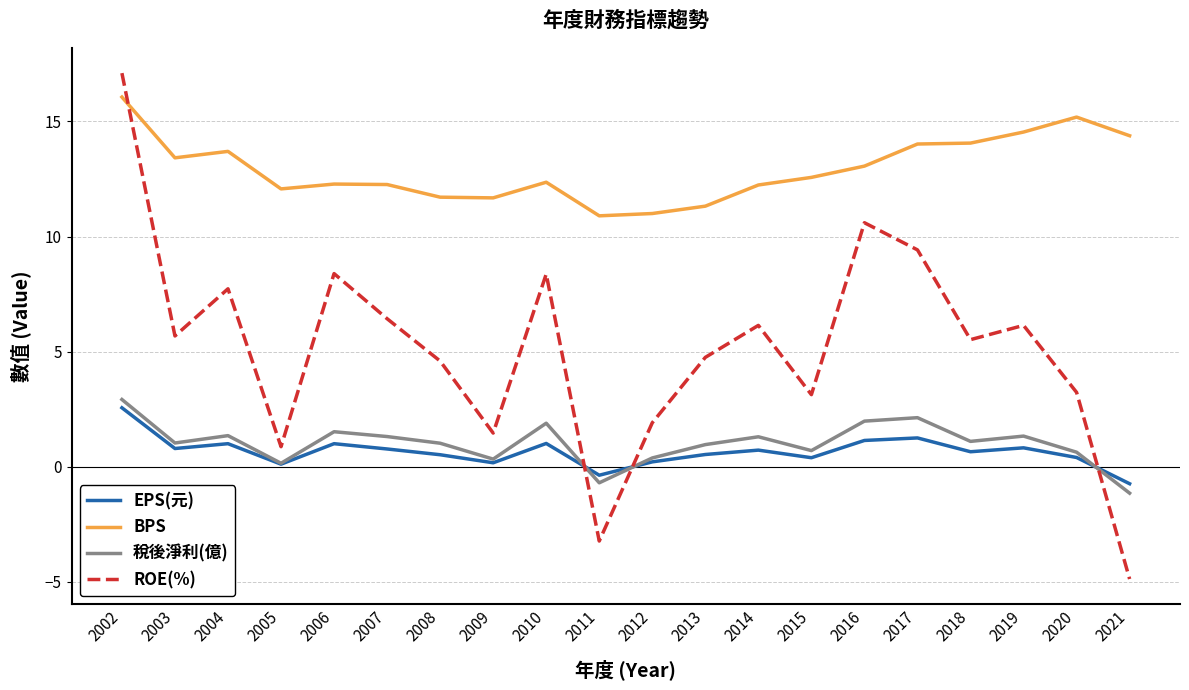

True or false: ROE(%) and 稅後淨利(億) intersect in this chart.

True